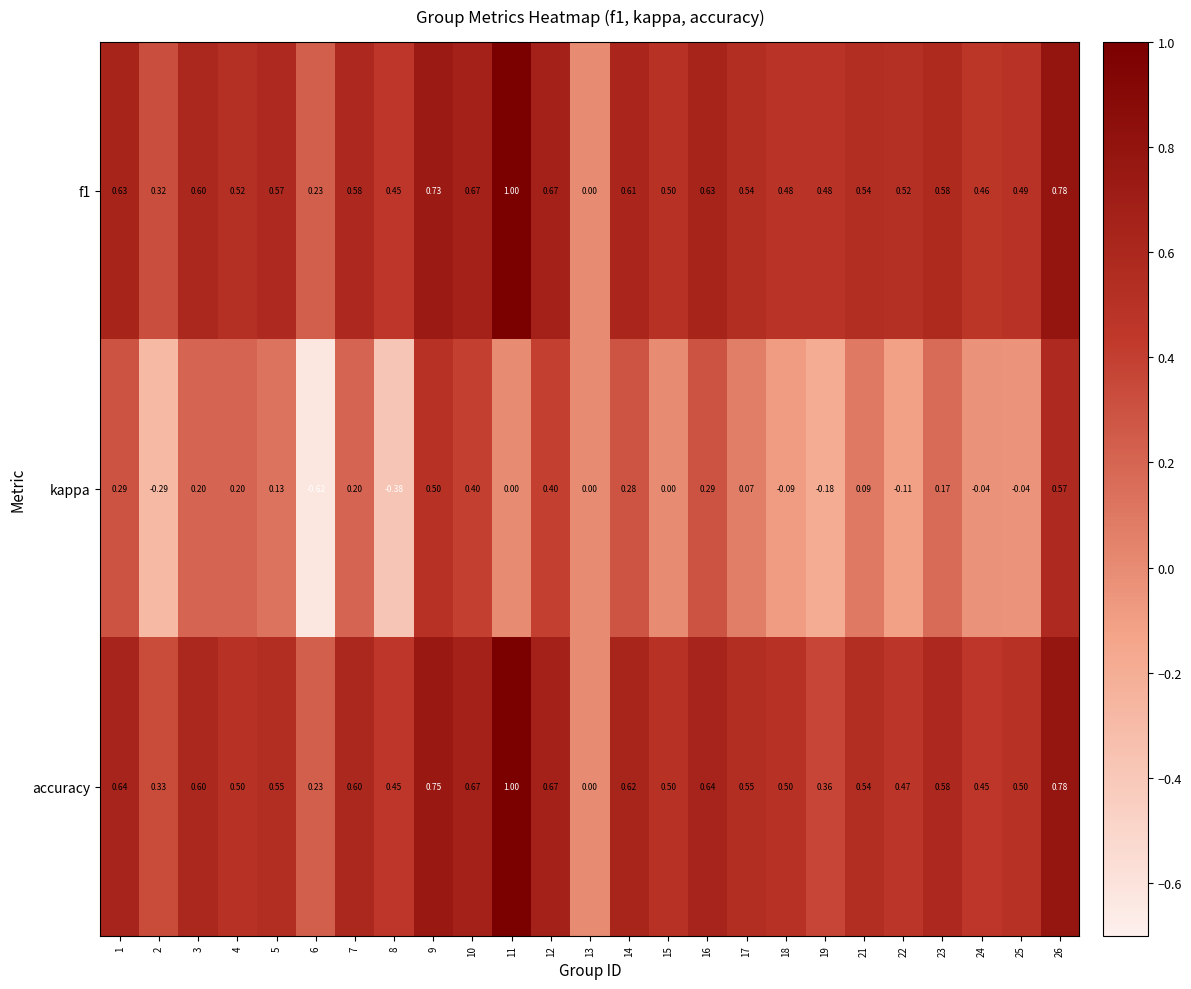

Which series has the largest range (max minus min)?

kappa